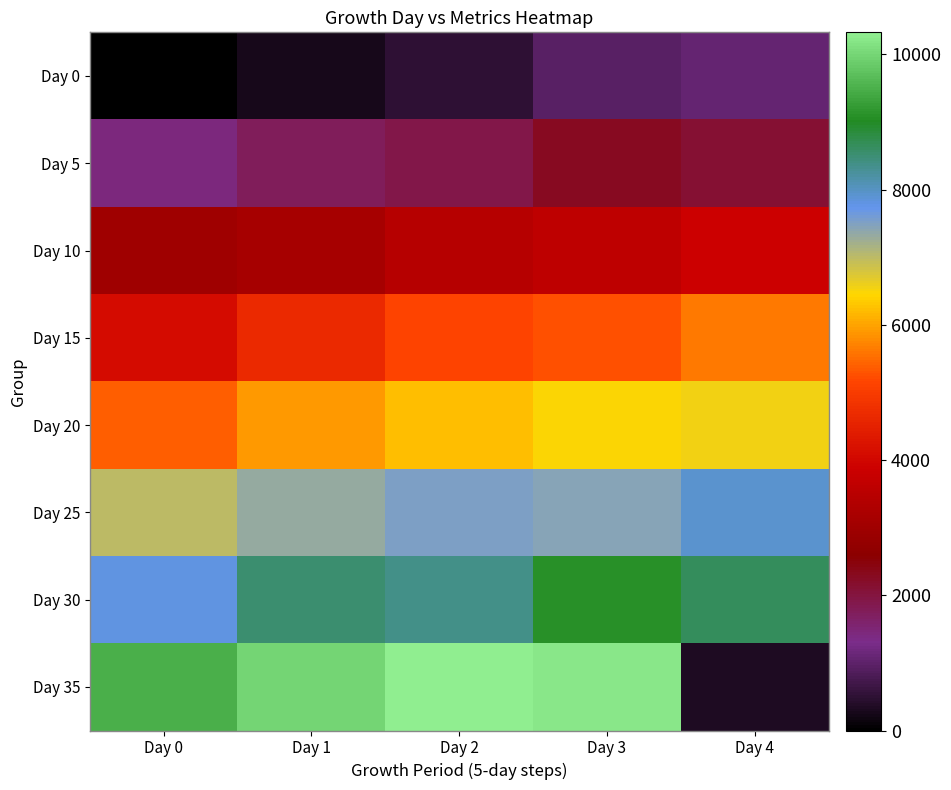

Which series has the largest range (max minus min)?

Day 35